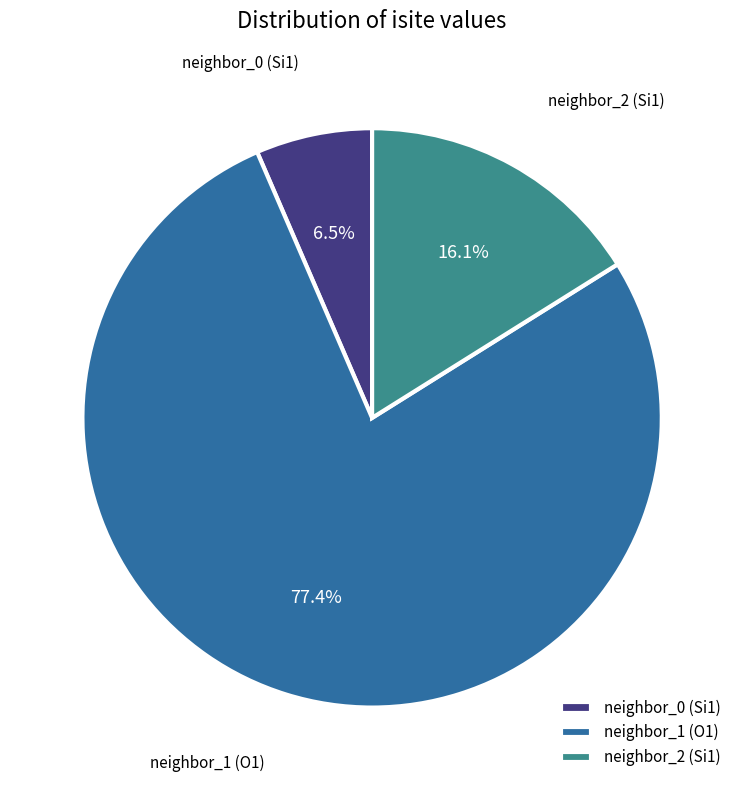

Does neighbor_1 (O1) account for over 50% of the chart?

Yes